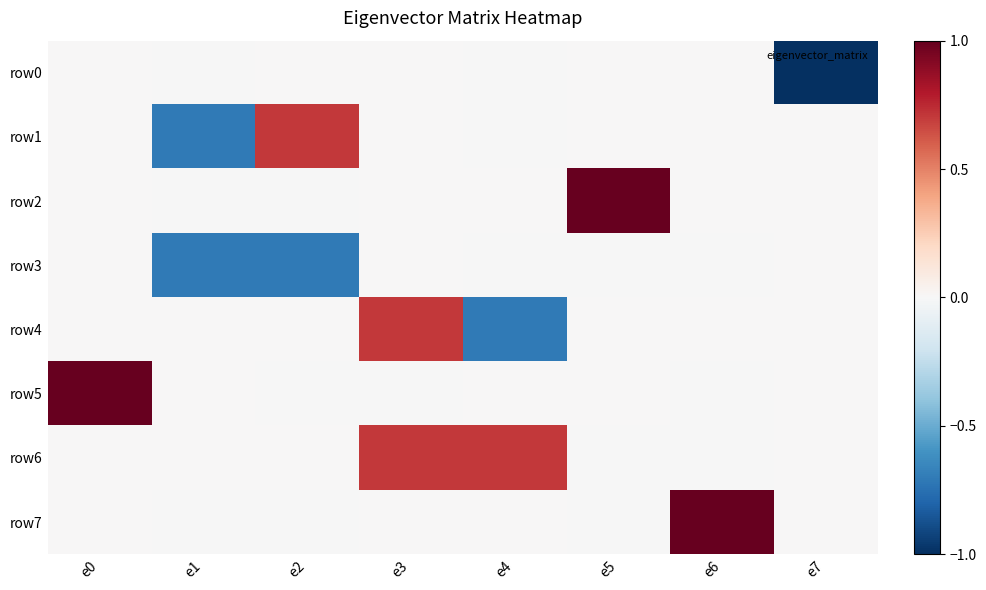

Rank the series by their maximum value, from highest to lowest.

row2, row5, row7, row6, row4, row1, row0, row3